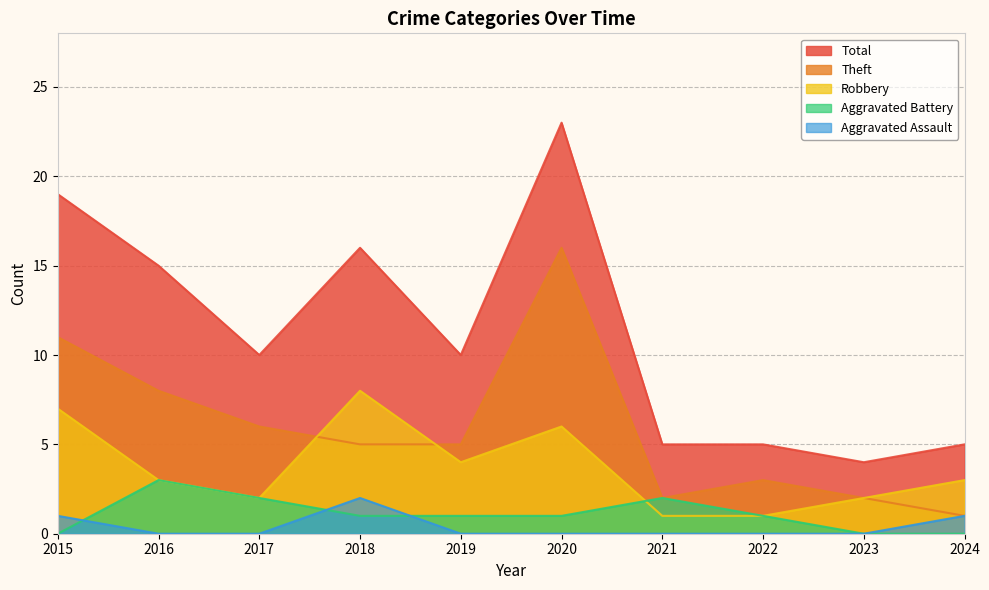

What is the sum of the Aggravated Assault values at 2024 and 2022?

1